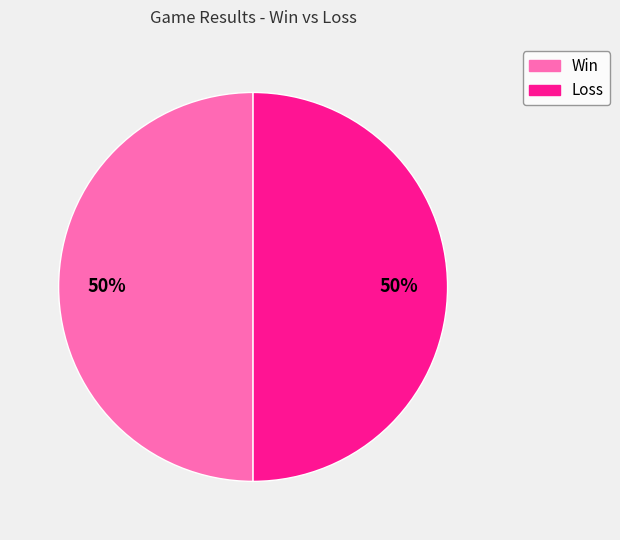

To the nearest percent, what is the average slice percentage?

50%